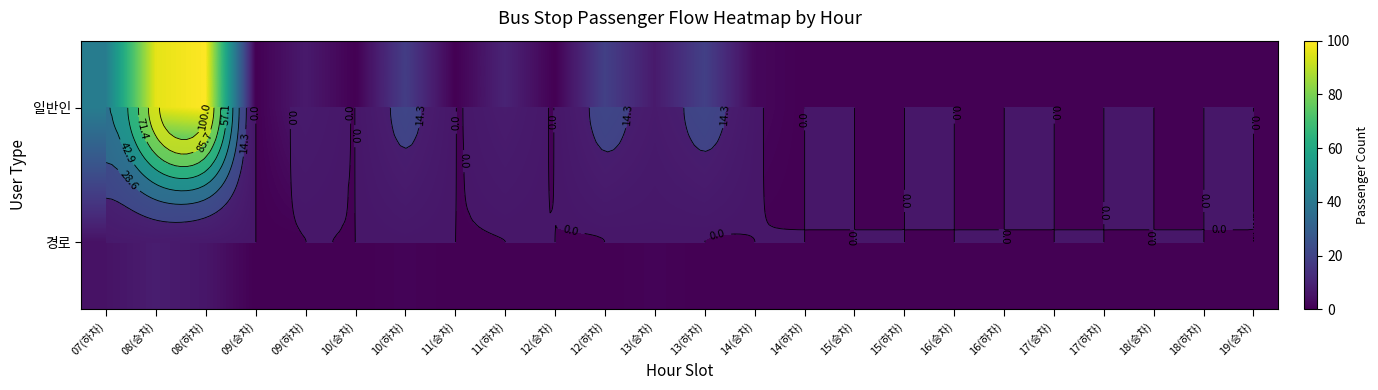

Rank the series at 07(하차) from highest to lowest value.

일반인, 경로